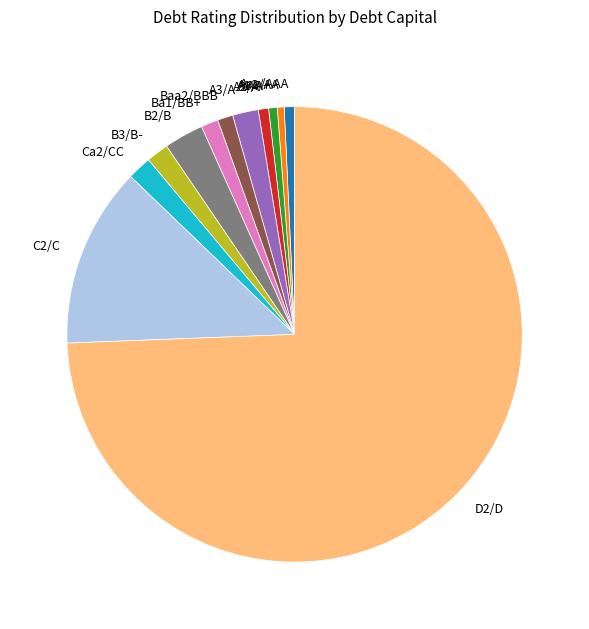

Do A3/A- and A2/A together represent more than half of the pie?

No